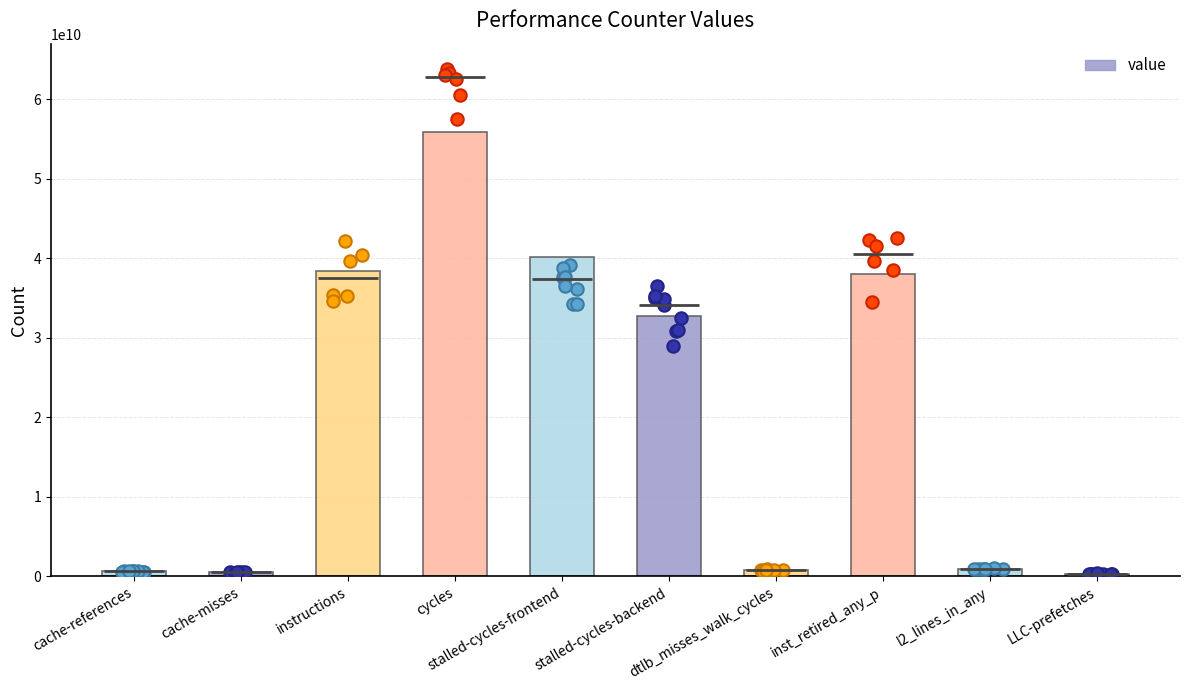

Approximately how many times larger is the value at l2_lines_in_any compared to cache-misses?

1.9